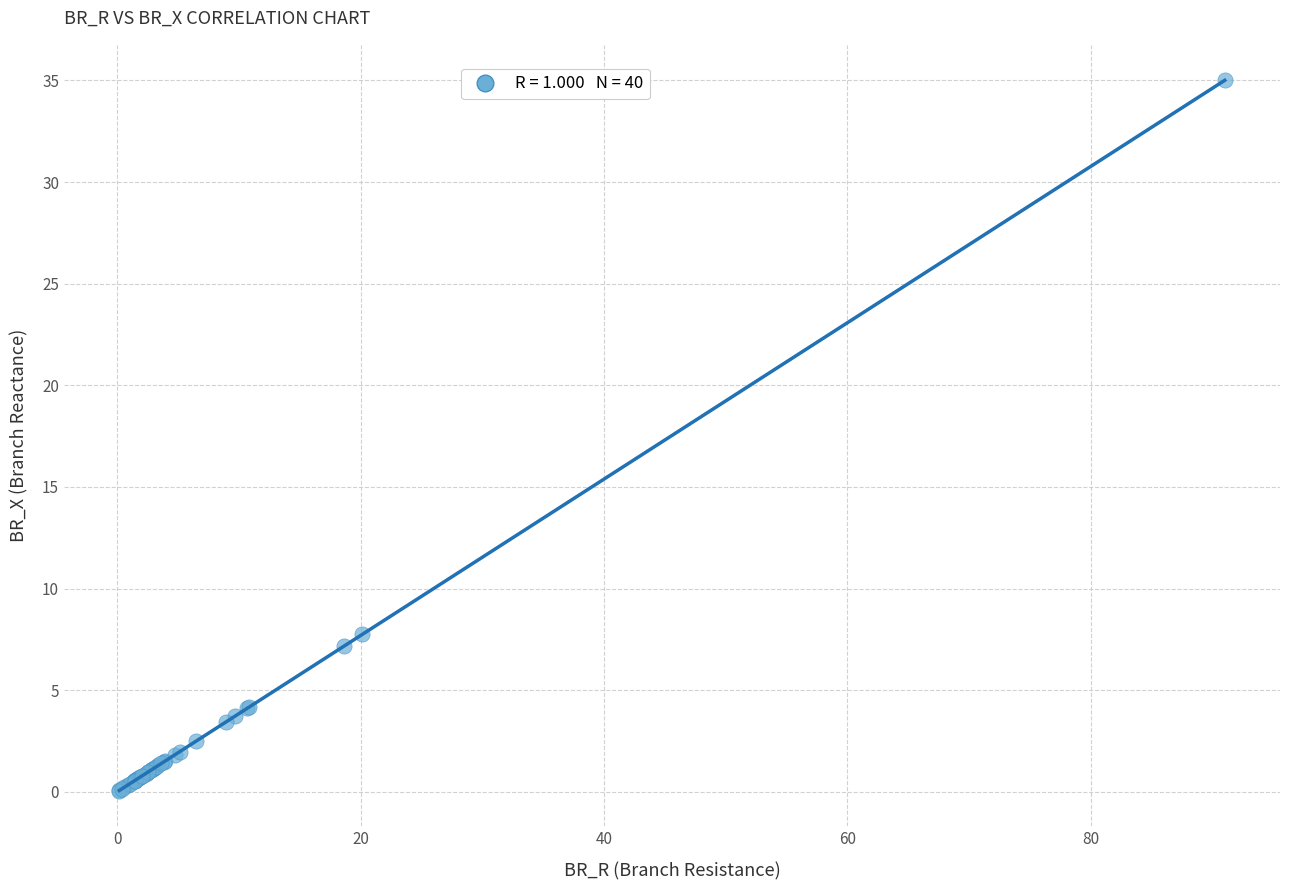

What Y value in the scatter plot is closest to 17?

7.8